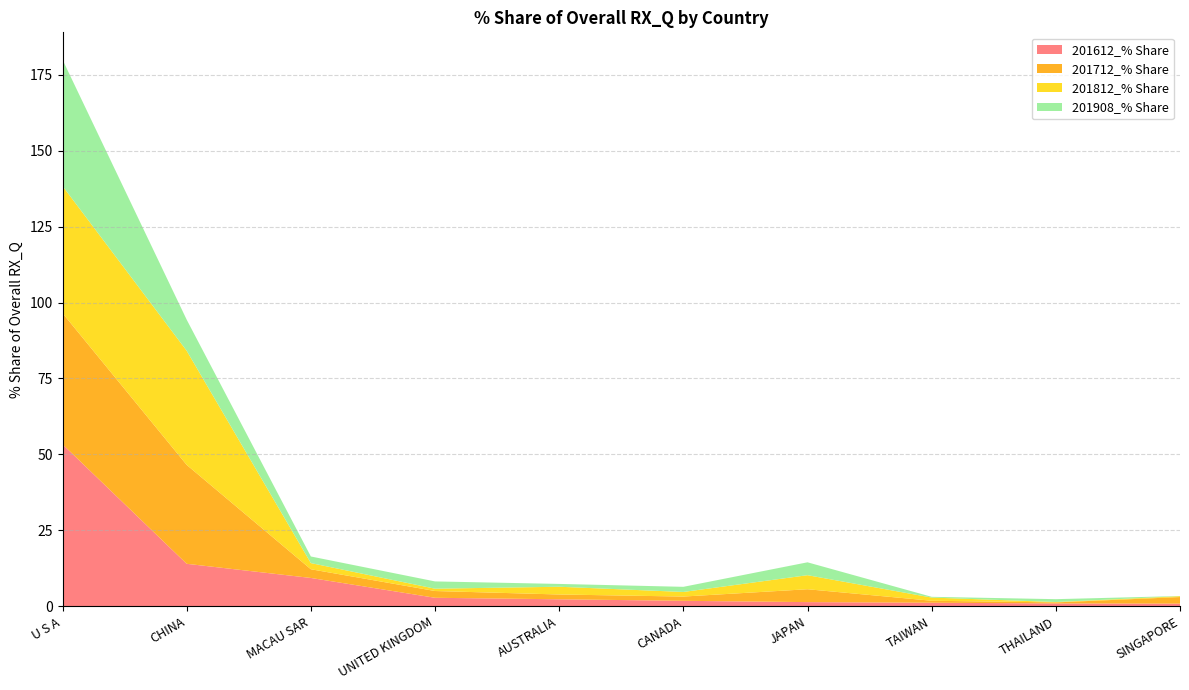

Reading right to left, what are all the values shown in this chart?

201612_% Share: 0.9	0.9	1.2	1.4	1.8	2.3	2.8	9.3	14.0	53.3
201712_% Share: 2.2	0.3	0.6	4.2	1.4	1.6	2.2	2.9	32.6	43.2
201812_% Share: 0.3	0.1	1.0	4.6	1.5	2.5	0.8	2.0	37.6	41.8
201908_% Share: 0.1	0.9	0.2	4.2	1.7	0.9	2.4	2.2	10.2	41.6